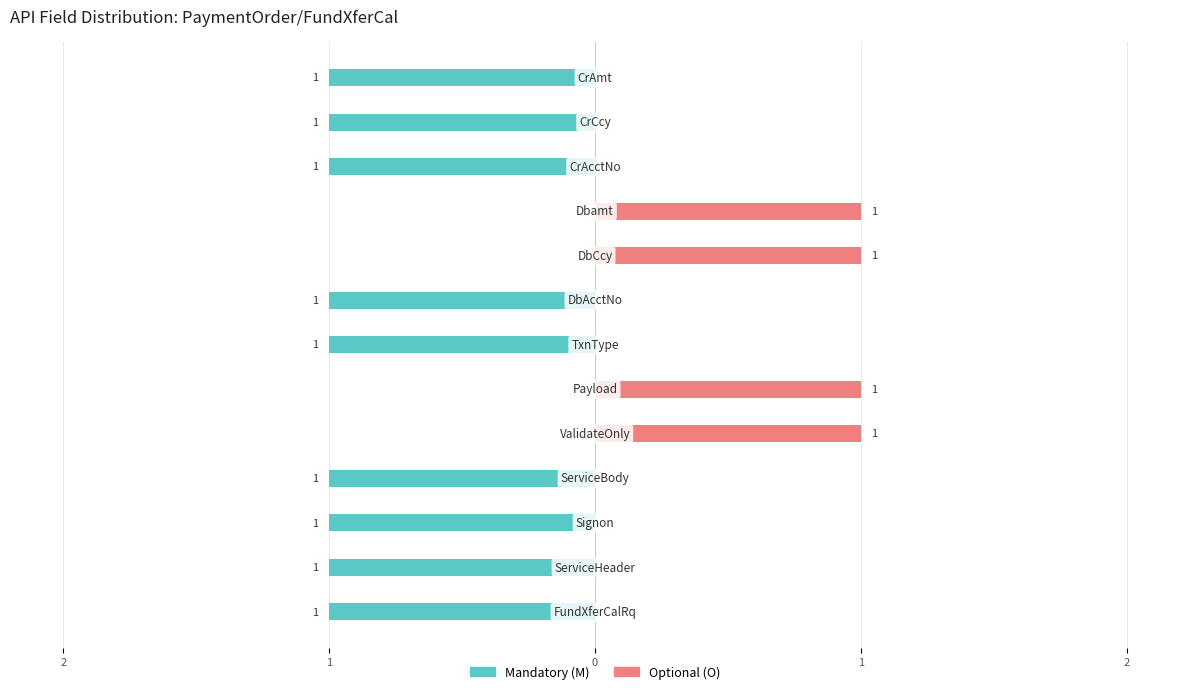

At how many categories does at least one series exceed 0?

4